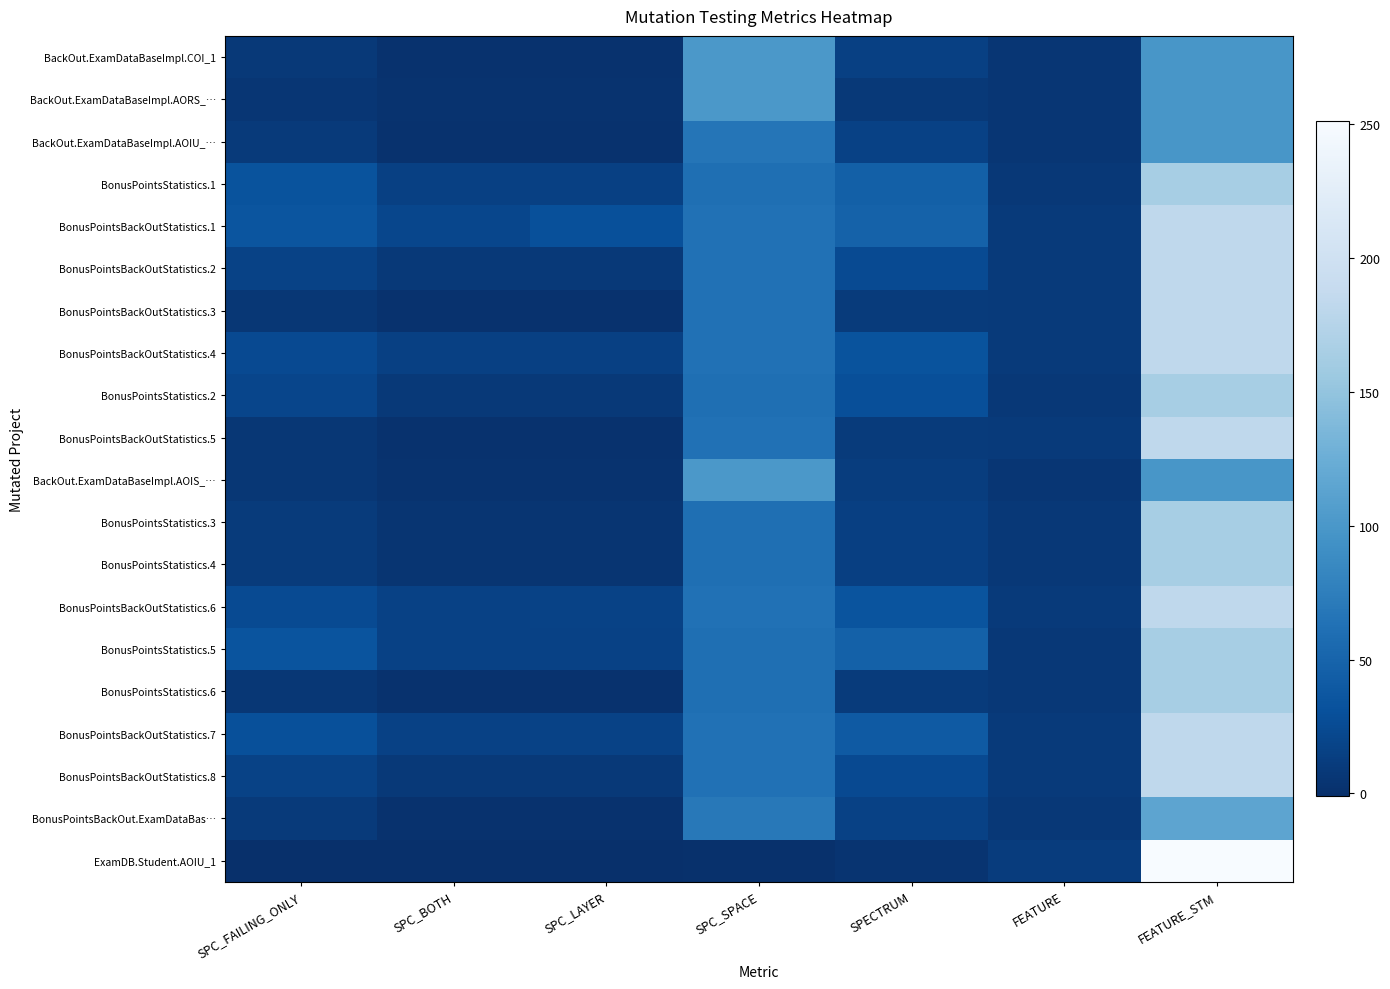

What is the total value across all series at FEATURE?

152